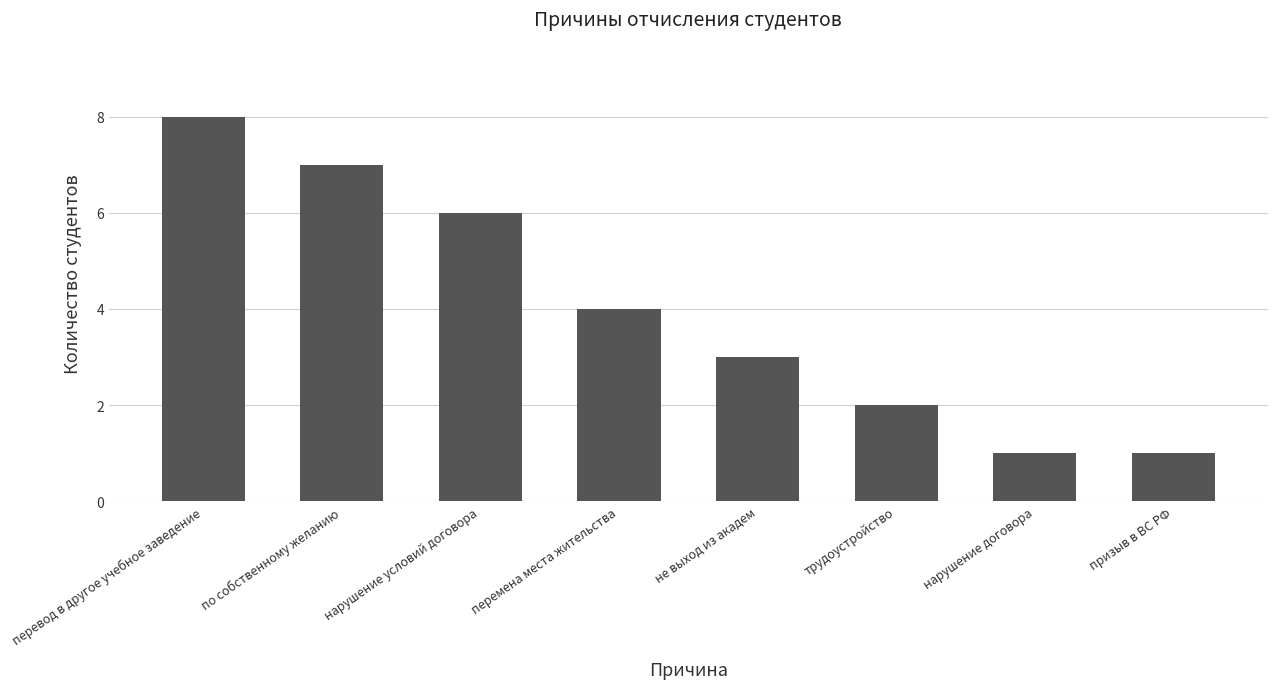

What is the greatest value displayed?

8